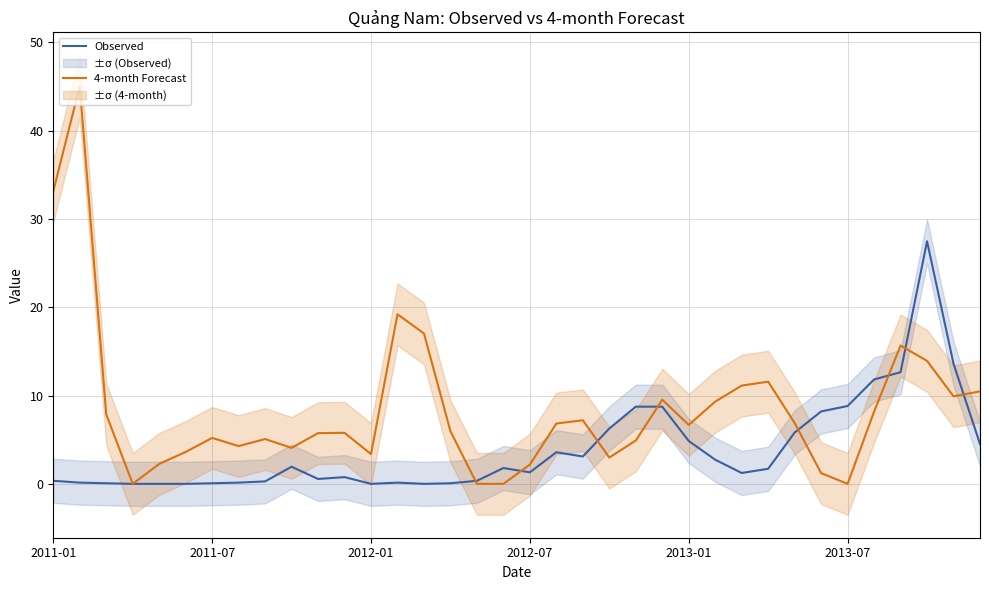

What is the total value across all series at 22?

13.6